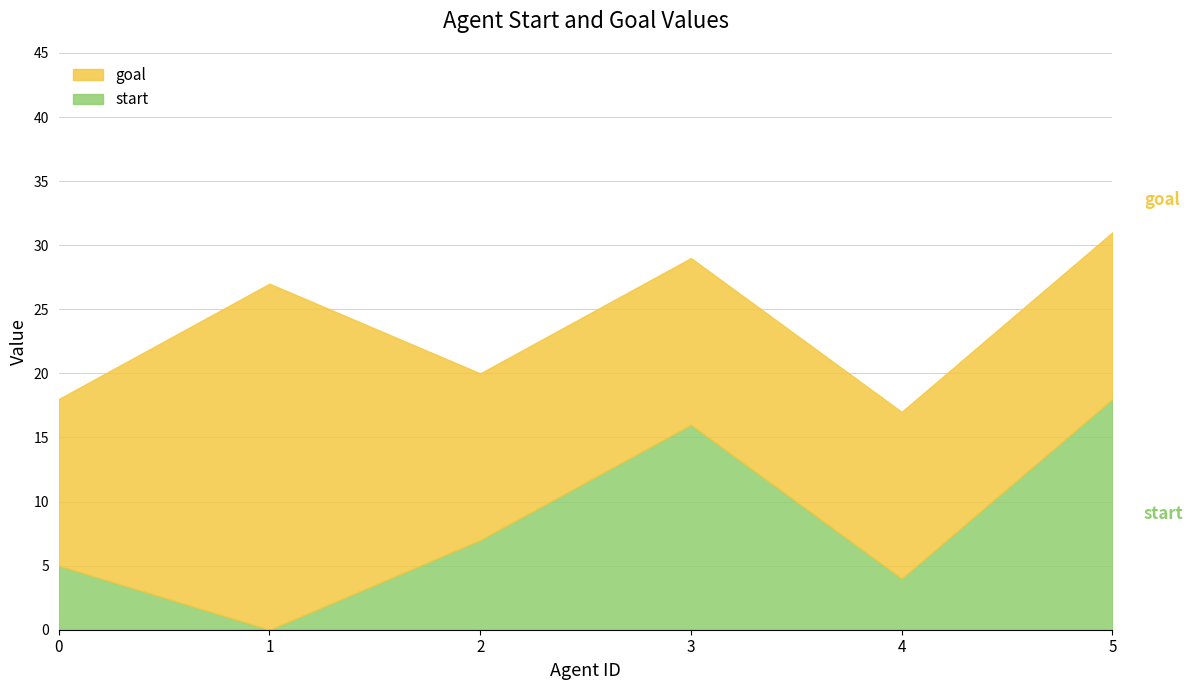

Reading right to left, extract all data points from this chart.

5=18	4=4	3=16	2=7	1=0	0=5